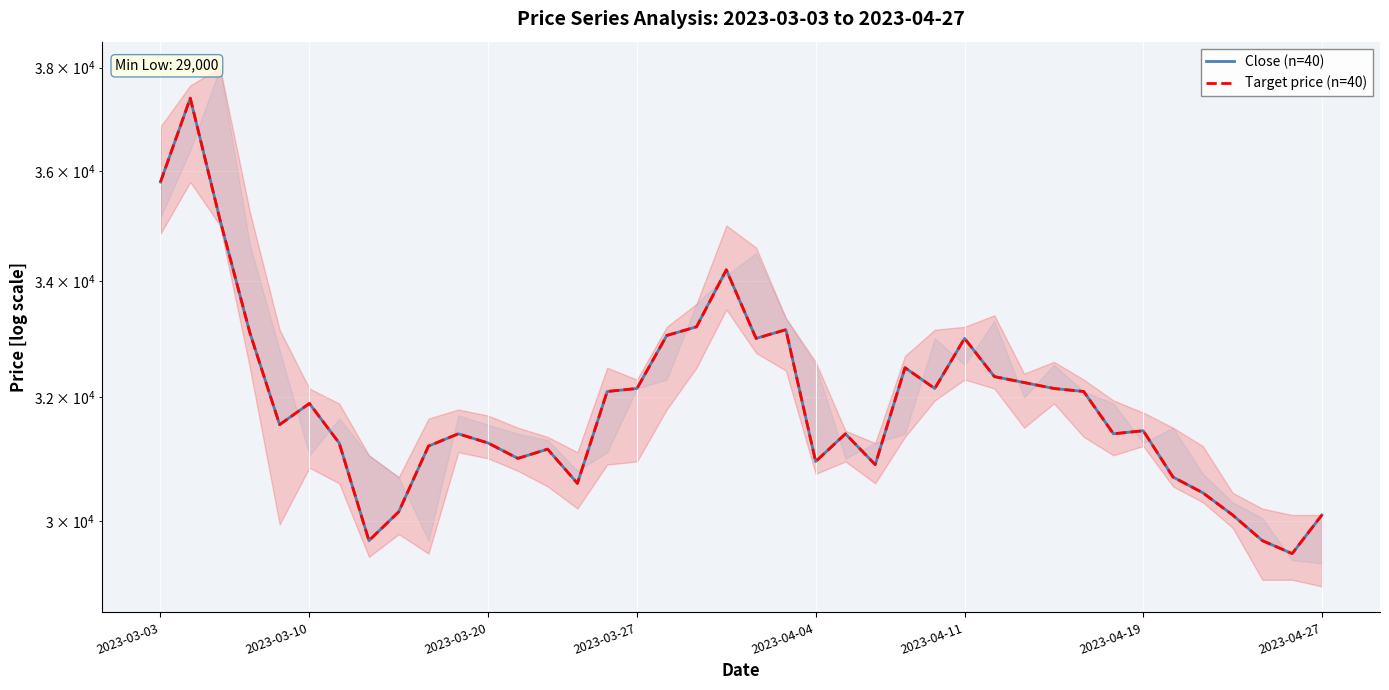

What is the approximate value of Target price (n=40) at 29?

32250